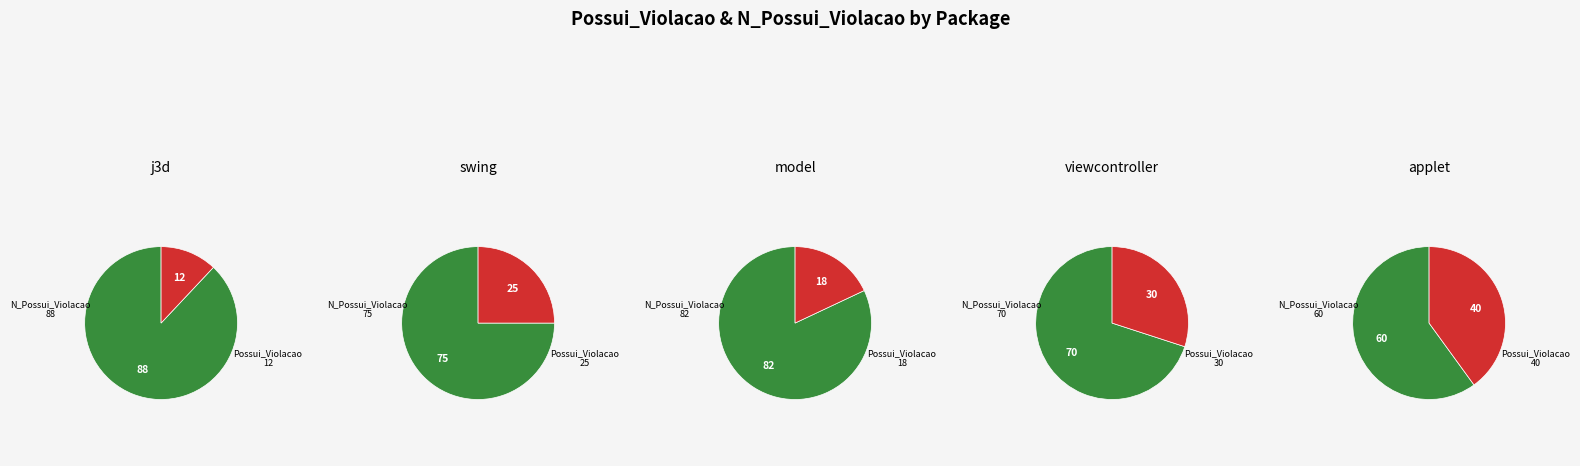

Between 15 and 5, which is larger?

15